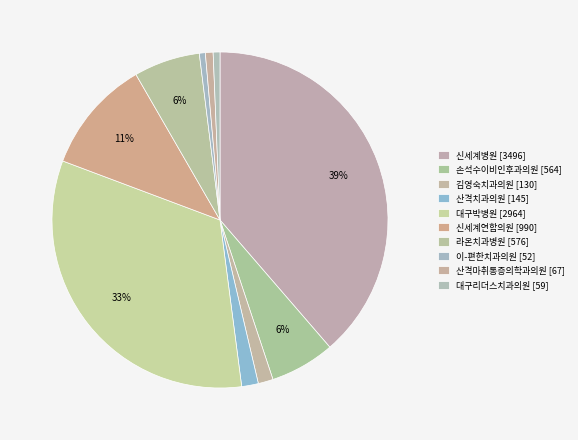

To the nearest percent, what is the difference between the 산격치과의원 and 대구리더스치과의원 slice percentages?

1%